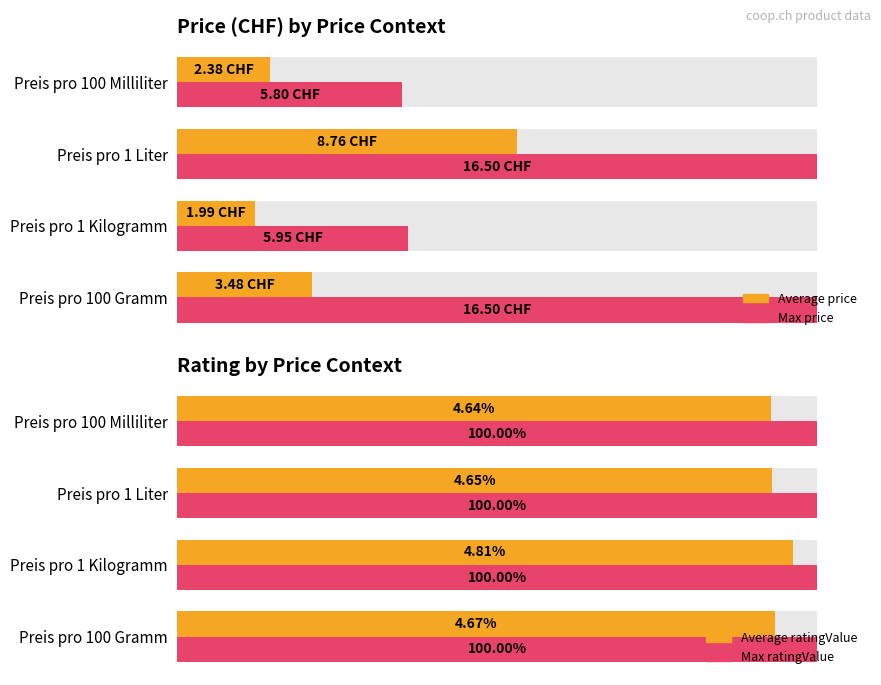

Which series changed the most between 4 and 6?

Max price